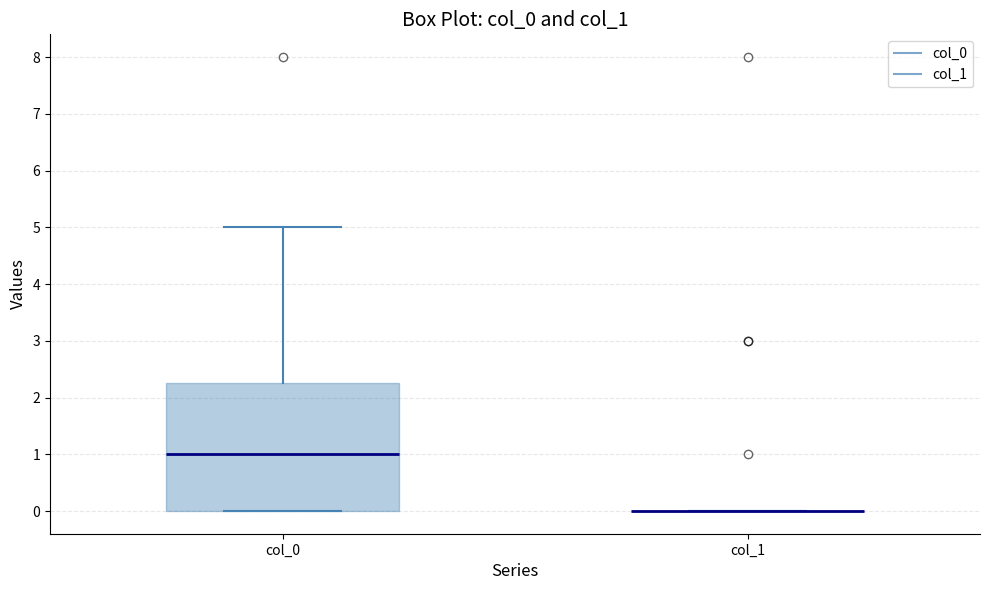

Reading left to right, read every box against the y-axis: the position of its median line, the range the box covers, and the ends of its whiskers. The values are not printed on the chart, so give them approximately, as read against the axis.

col_0: median 1.0, box 0.0 to 2.3, whiskers 0.0 to 5.0
col_1: box collapsed to a line at 0.0, whiskers 0.0 to 0.0